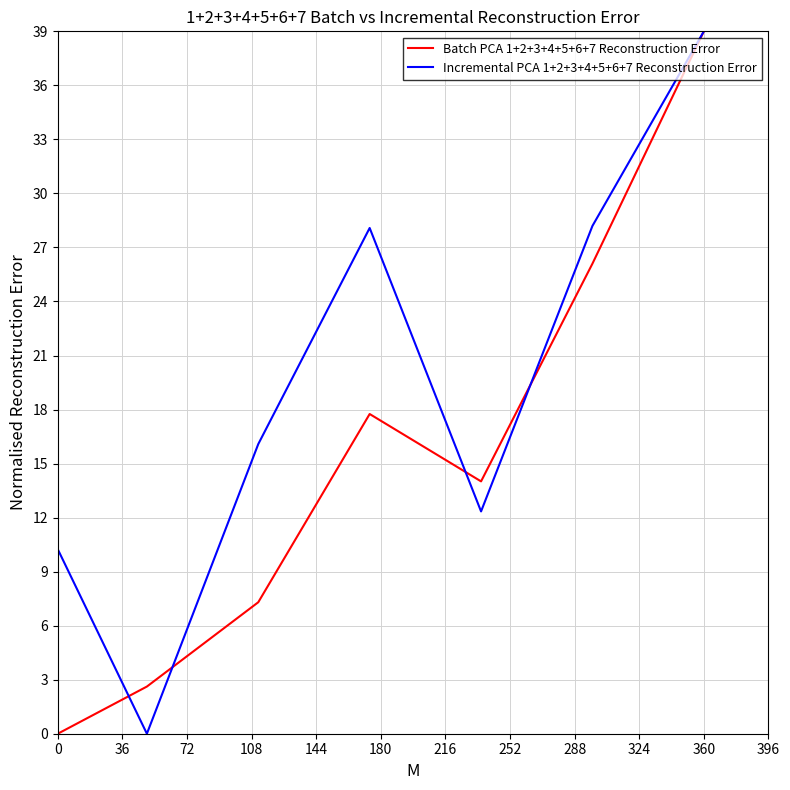

Is this an area chart (filled region under the line)?

No